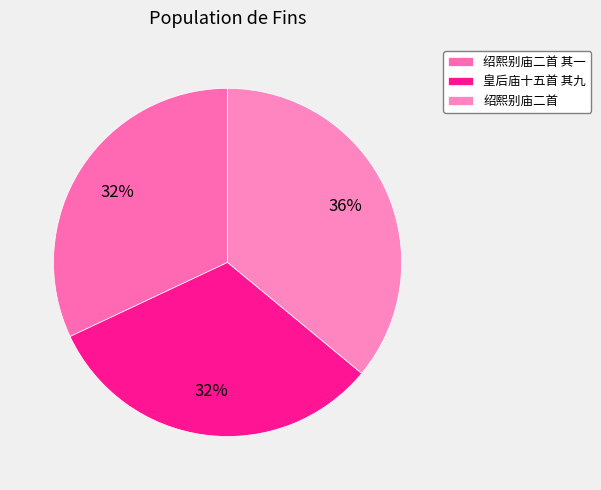

How many segments does this pie chart have?

3